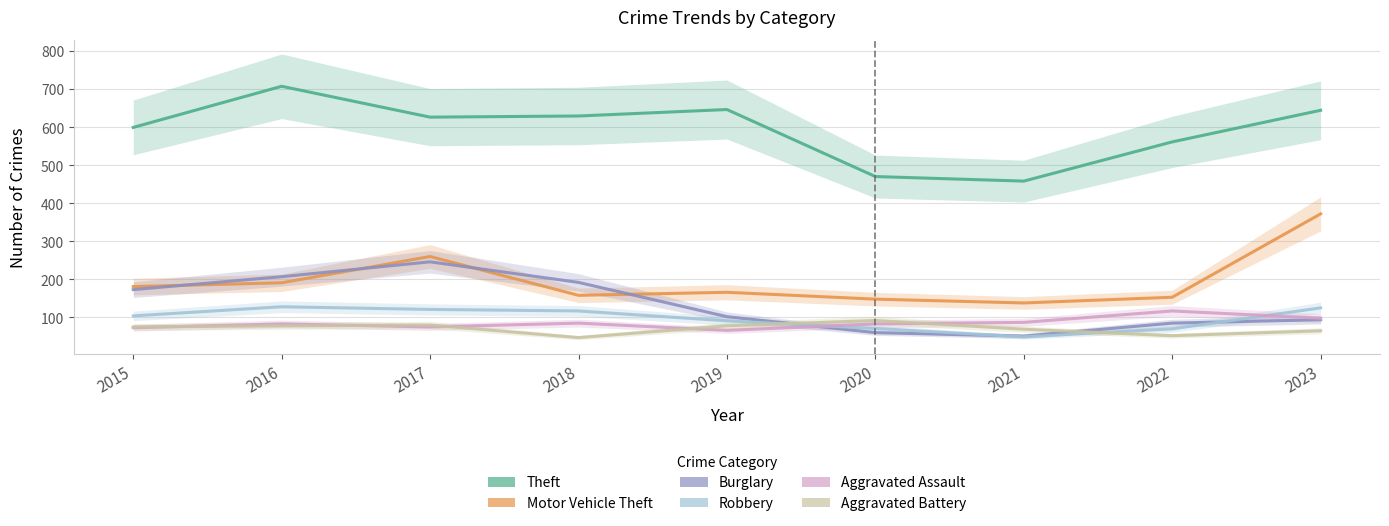

Does the chart have visible grid lines?

Yes